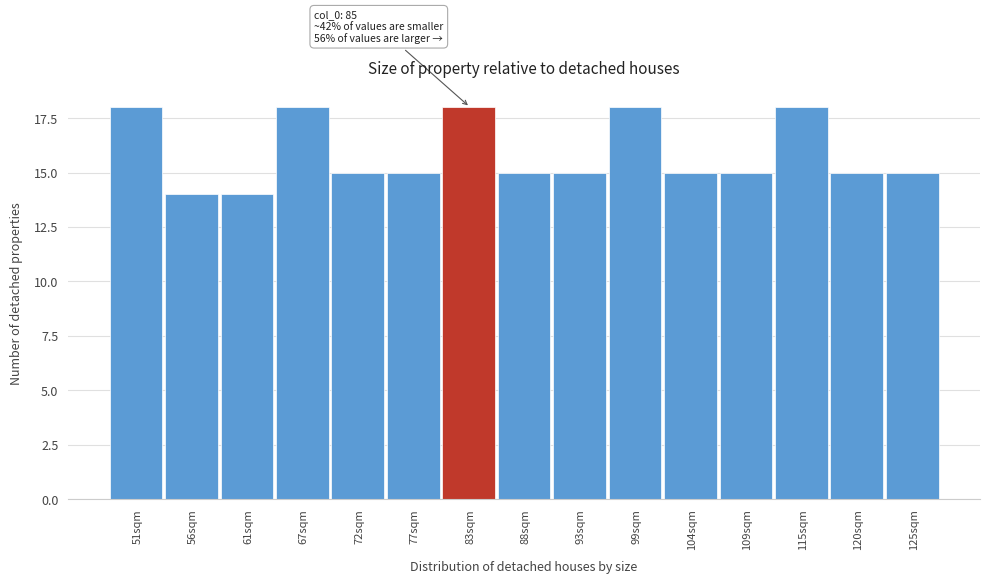

Reading left to right, what are all the values shown in this chart?

18	14	14	18	15	15	18	15	15	18	15	15	18	15	15